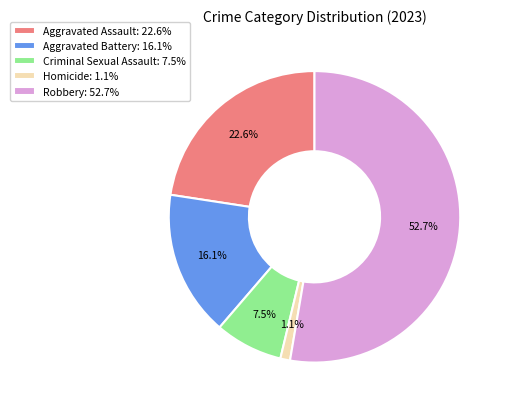

Combined, what portion of the pie is Robbery and Homicide?

53.8%